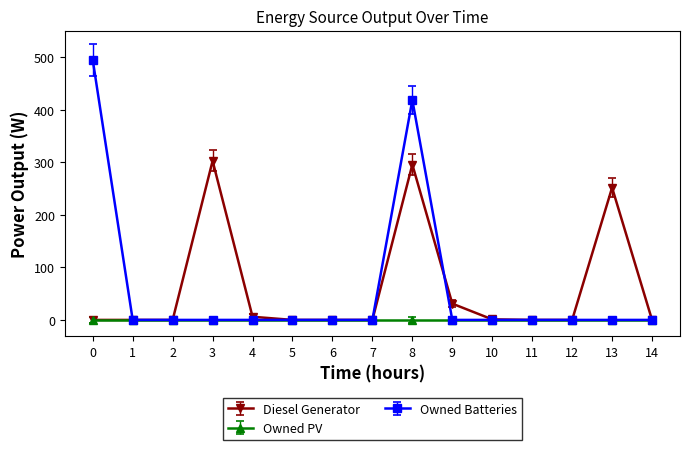

The value of Diesel Generator at 14 is 101.1. True or false?

False